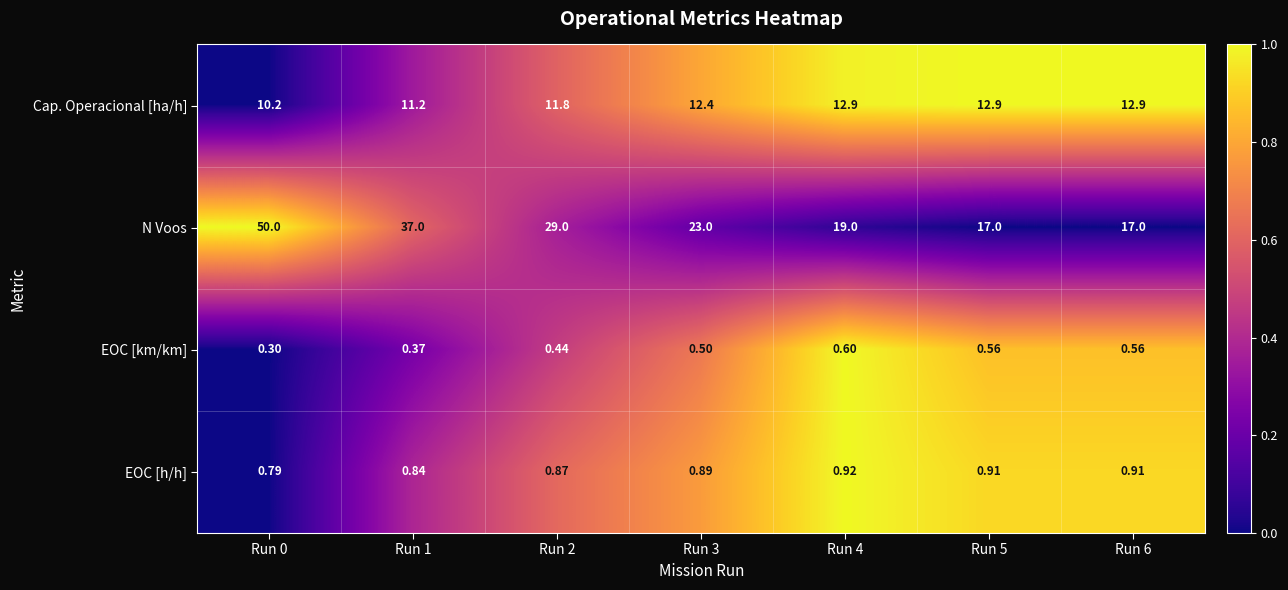

Rank the series at Run 3 from highest to lowest value.

N Voos, Cap. Operacional [ha/h], EOC [h/h], EOC [km/km]